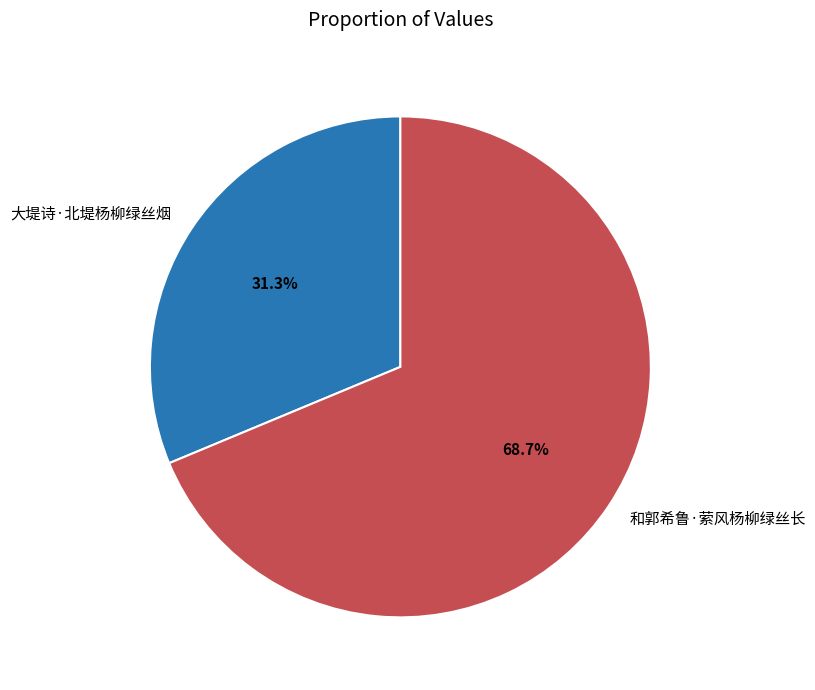

How many segments does this pie chart have?

2